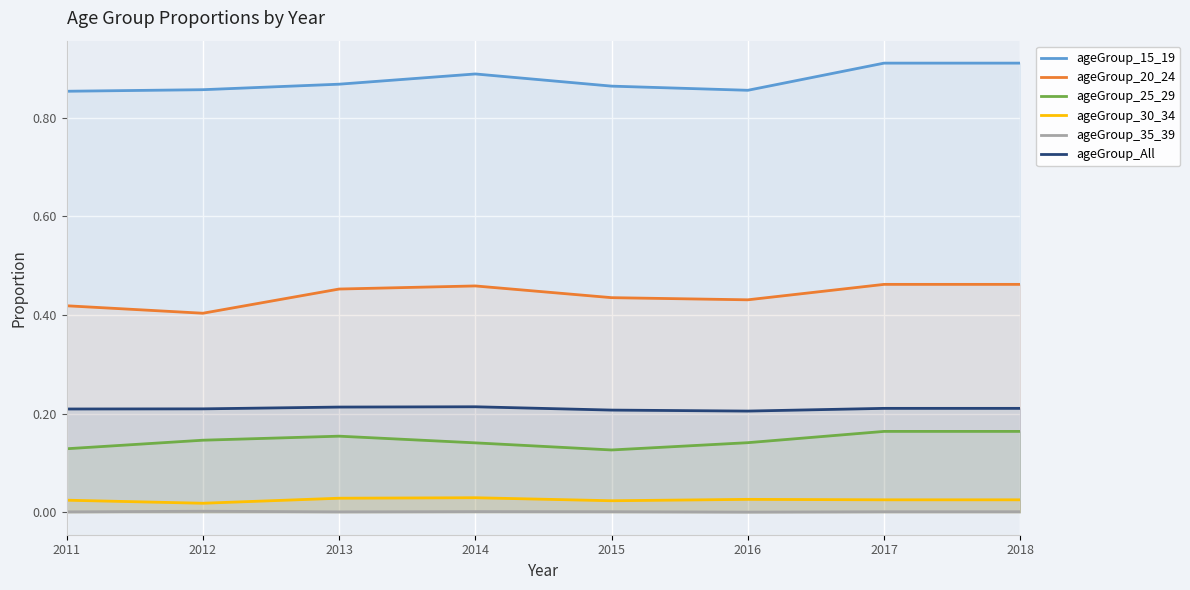

At which label is ageGroup_25_29 closest to 0?

2015